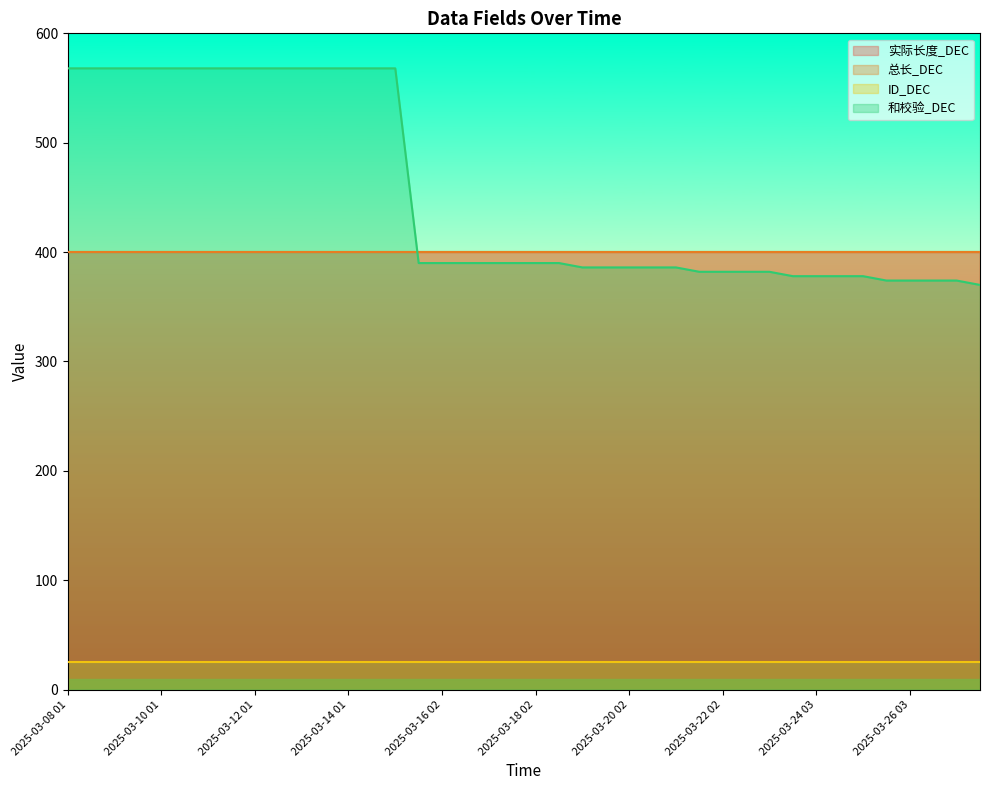

How many lines are shown in the chart?

4